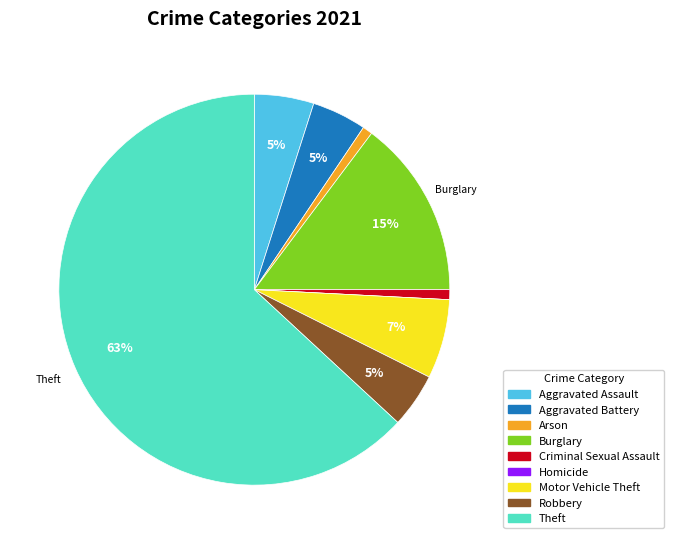

True or false: Criminal Sexual Assault accounts for 1% of the total.

True